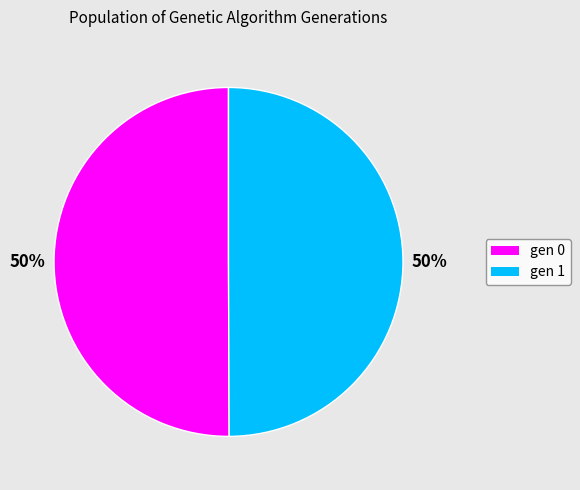

To the nearest percent, what is the average slice percentage?

50%